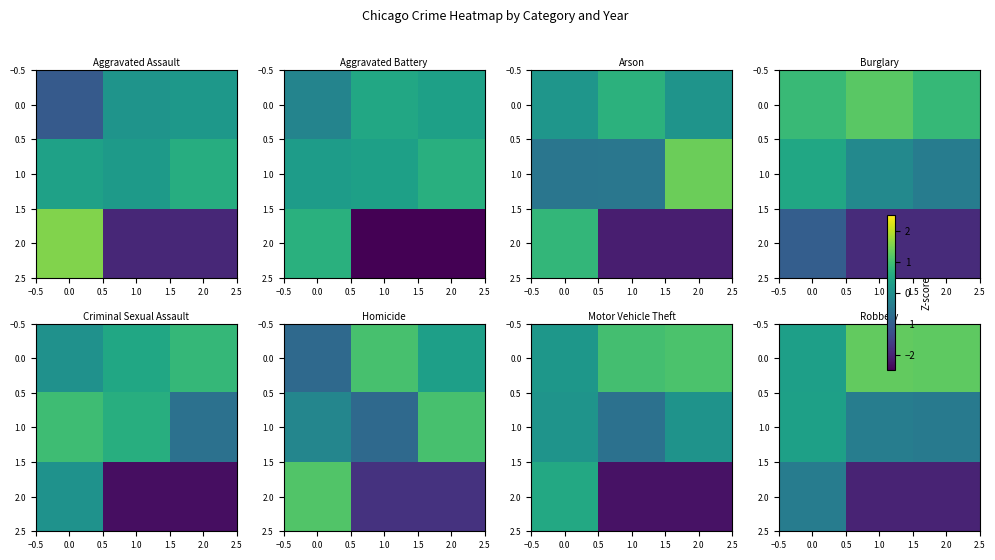

How many 1.0 values are between 0 and 1?

1